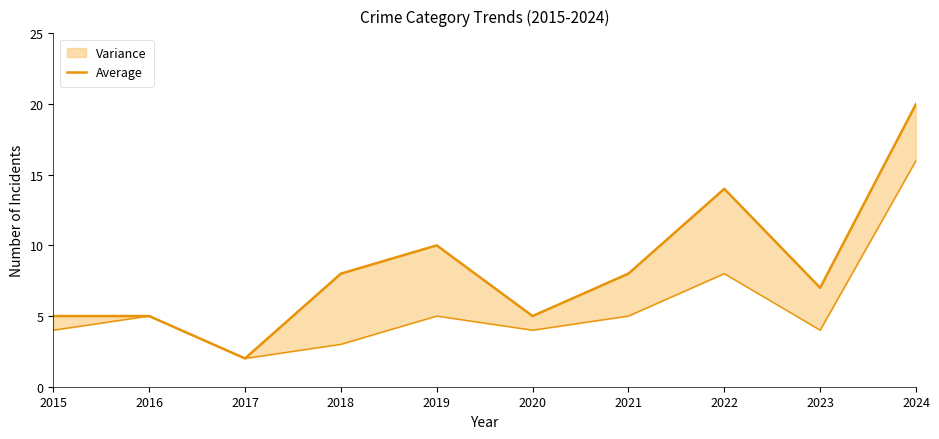

Which has a higher value, 2021 or 2015?

2021